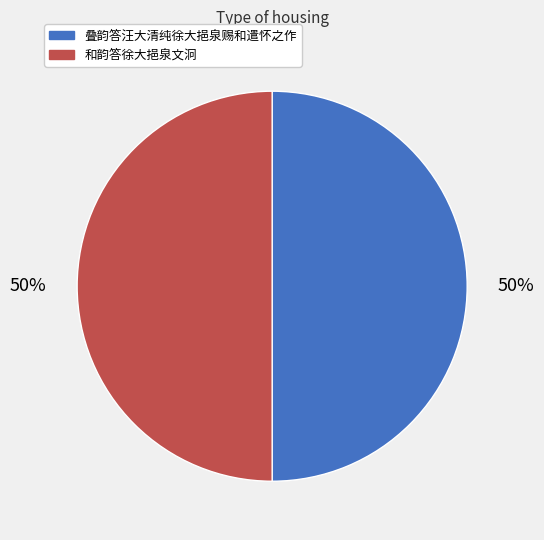

Approximately how many times larger is the value at 和韵答徐大挹泉文泂 compared to 叠韵答汪大清纯徐大挹泉赐和遣怀之作?

1.0